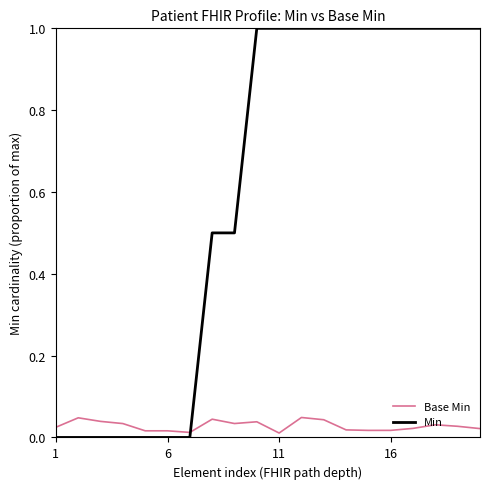

What is the difference between the second highest and second lowest values in the Min series?

1.0